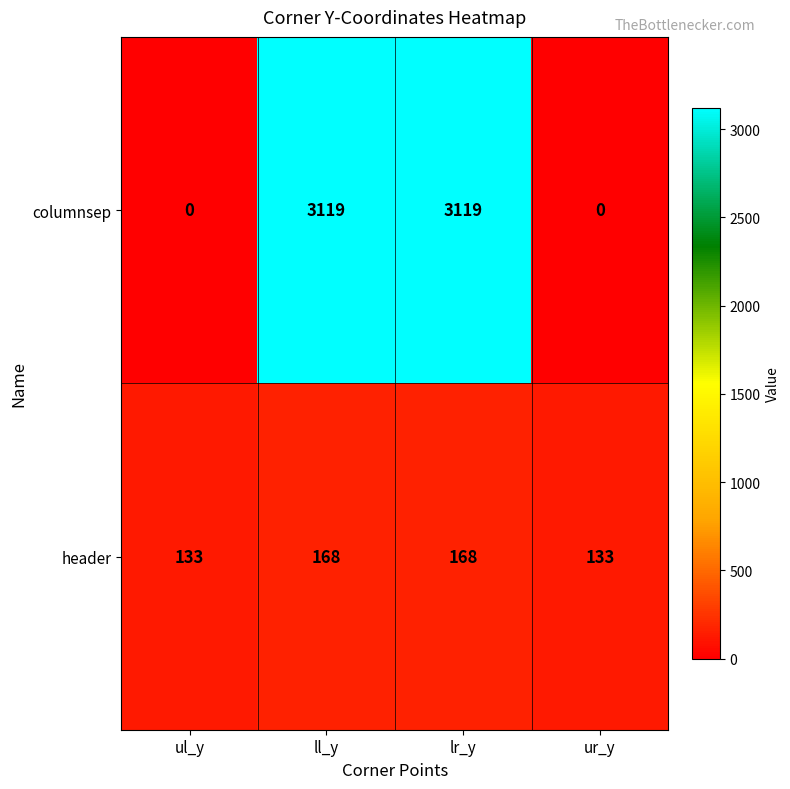

Is the value of header at lr_y greater than the value of columnsep at lr_y?

No